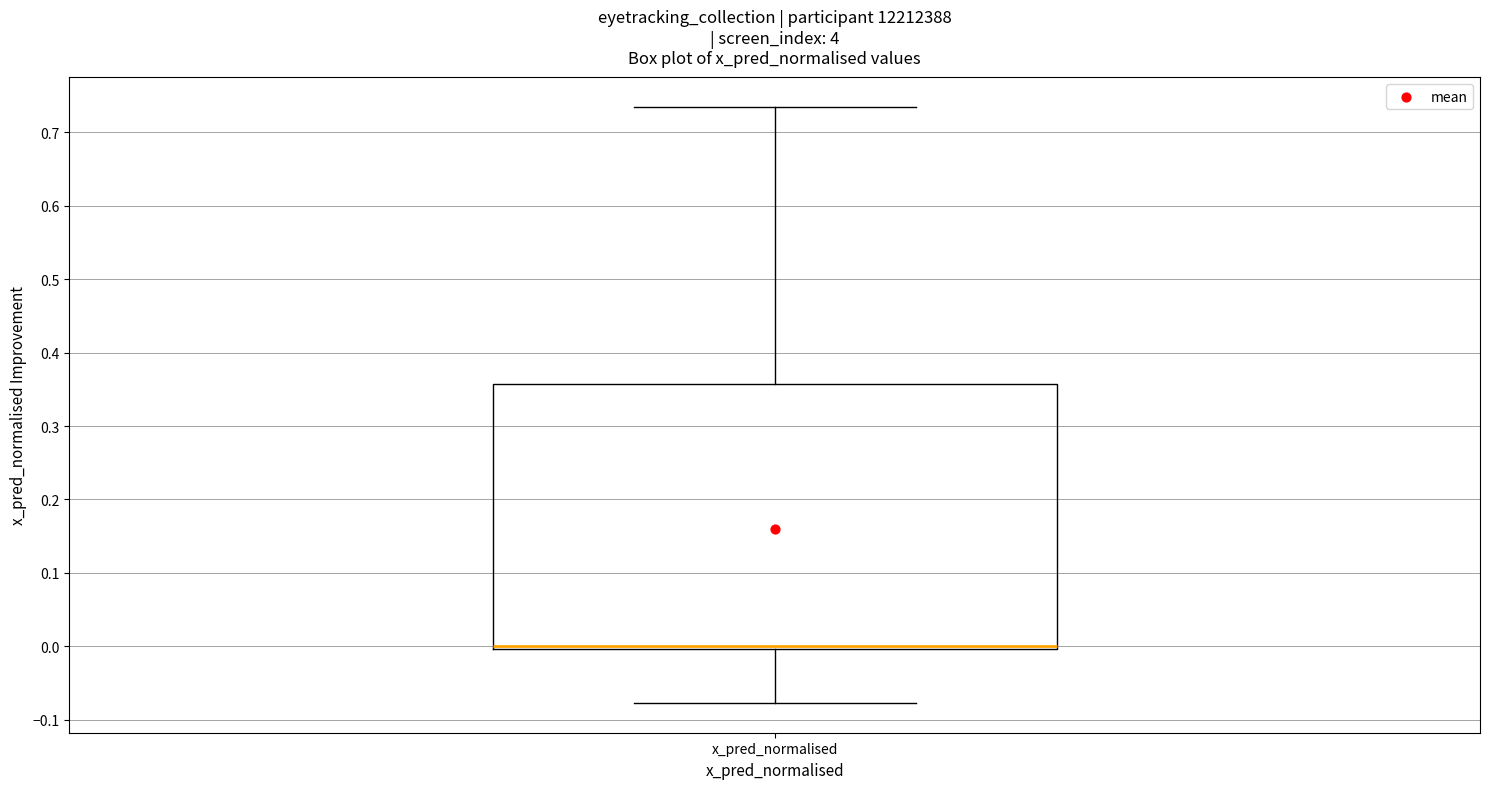

Where is the lower edge of the box for x_pred_normalised on the y-axis? The values are not printed on the chart, so give them approximately, as read against the axis.

0.00